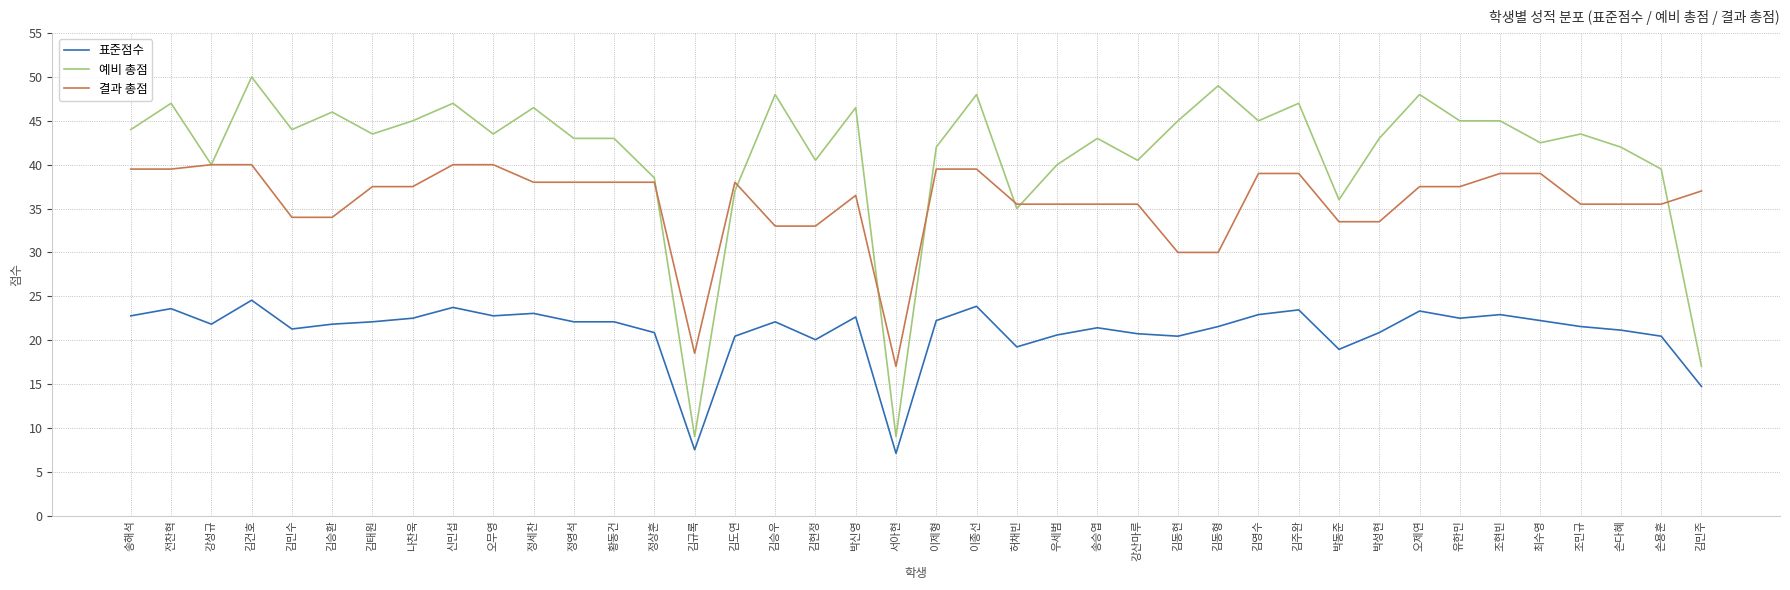

What position from the right is 신민섭?

32